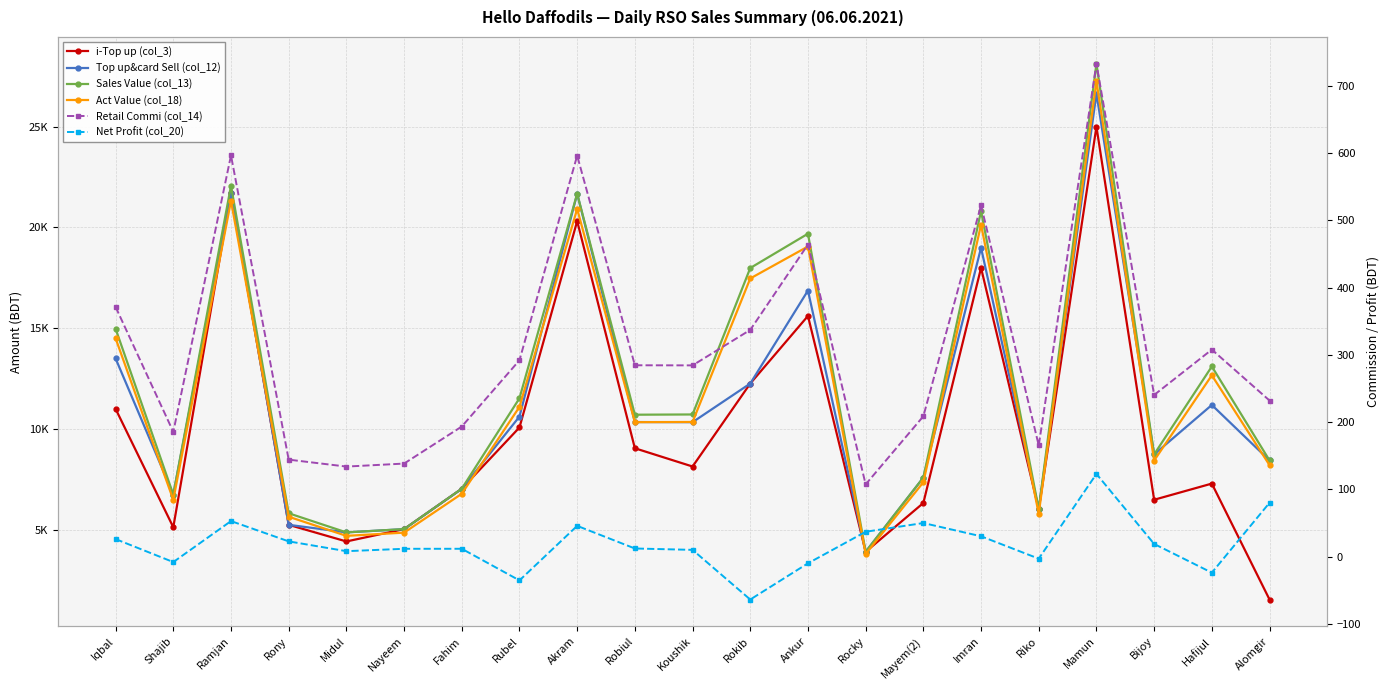

Which series has the widest spread of values?

Sales Value (col_13)